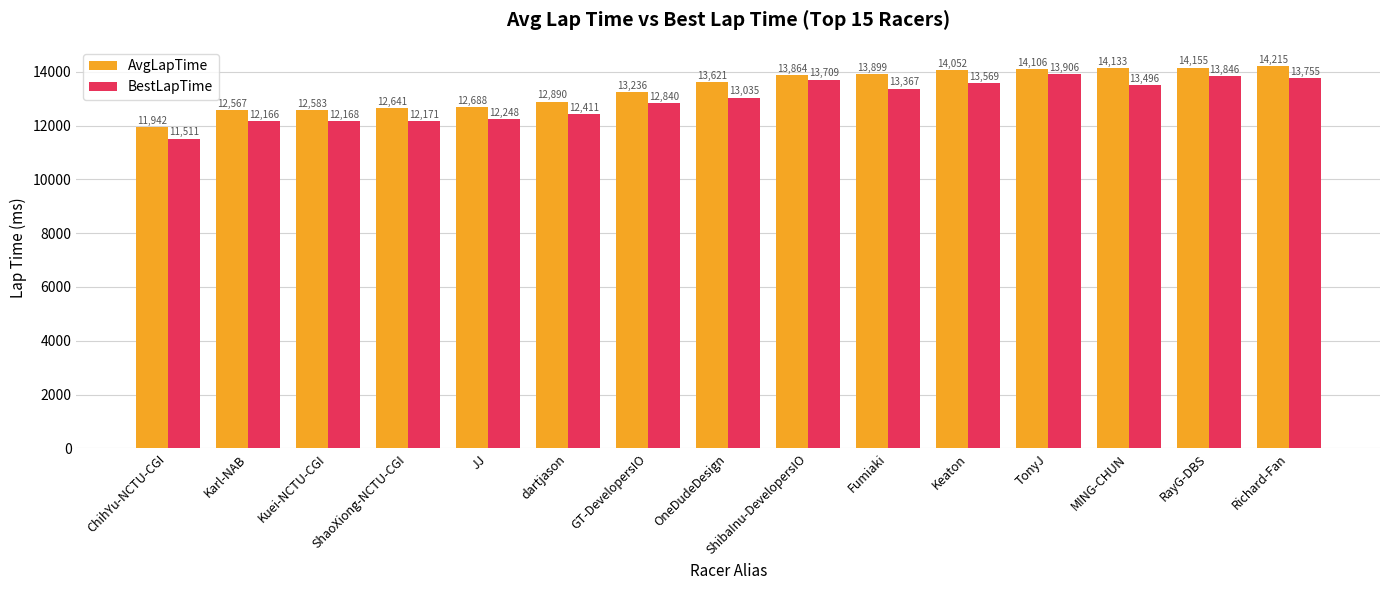

What is the average value of the BestLapTime series?

12947